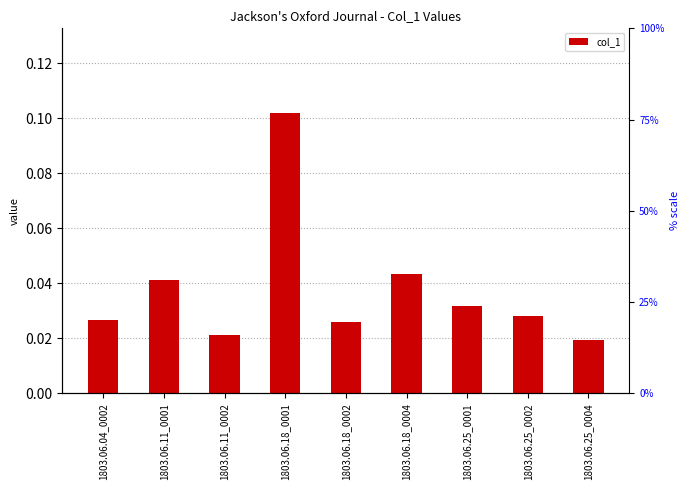

Does the chart contain stacked bars?

No